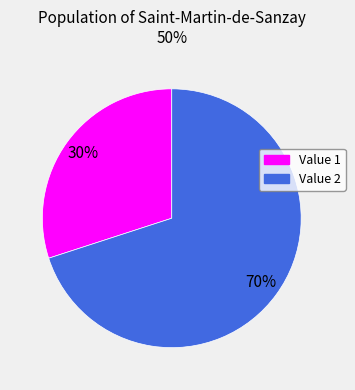

To the nearest percent, what is the average slice percentage?

50%